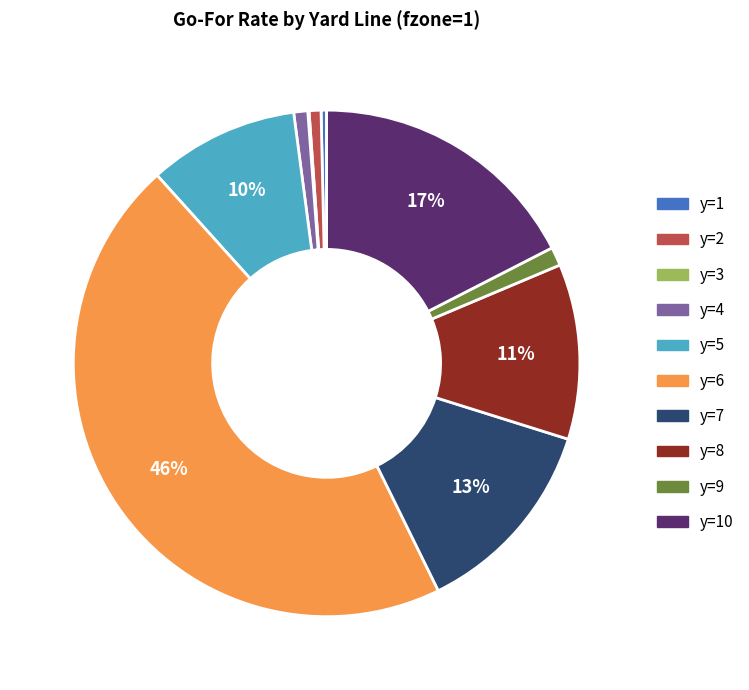

To the nearest percent, what is the difference between the largest and smallest slice percentages?

46%